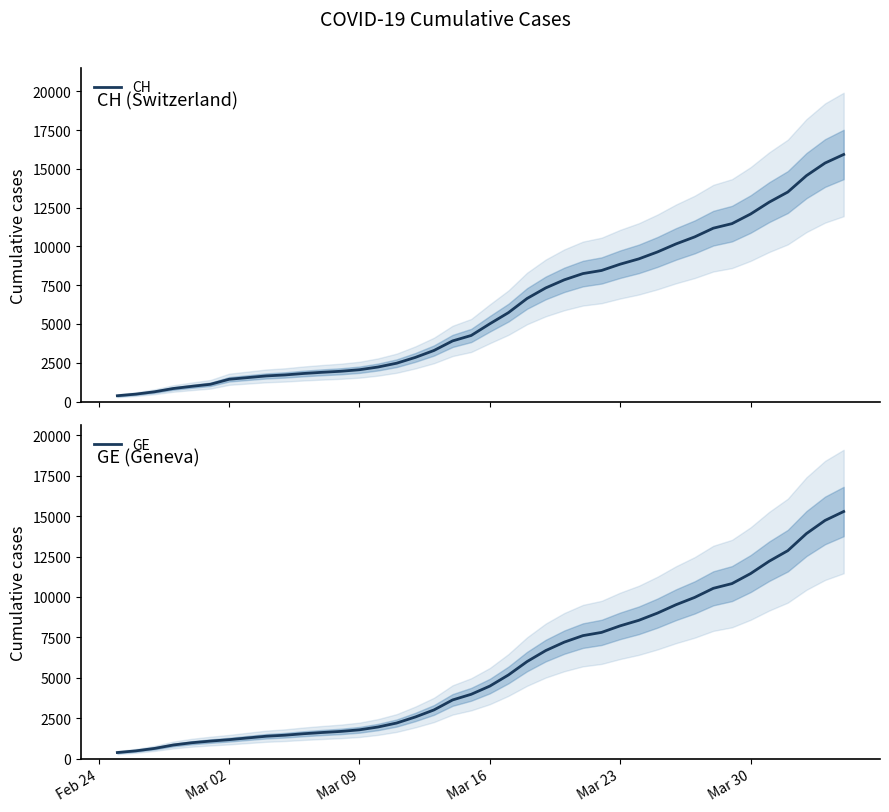

True or false: CH has more than 0 points higher than both neighbors.

False